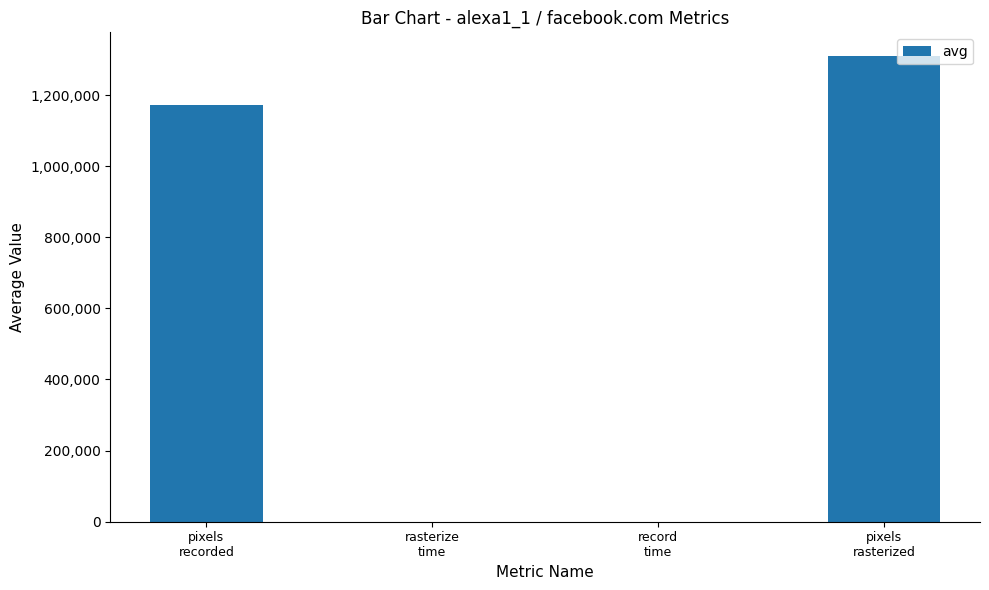

What is the maximum value shown in the chart?

1310720.0